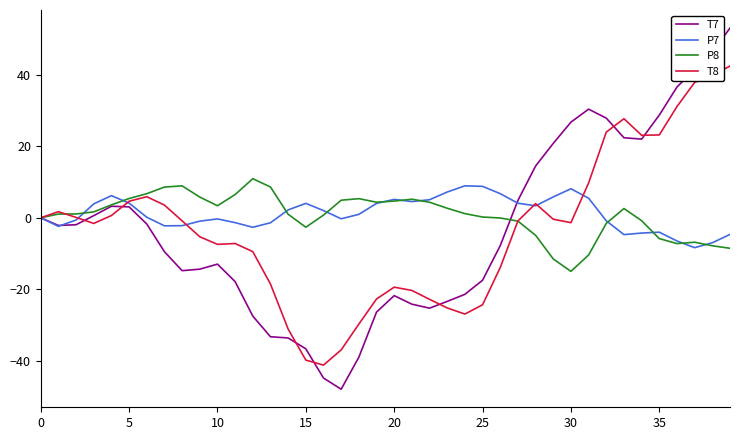

Is this an area chart (filled region under the line)?

No